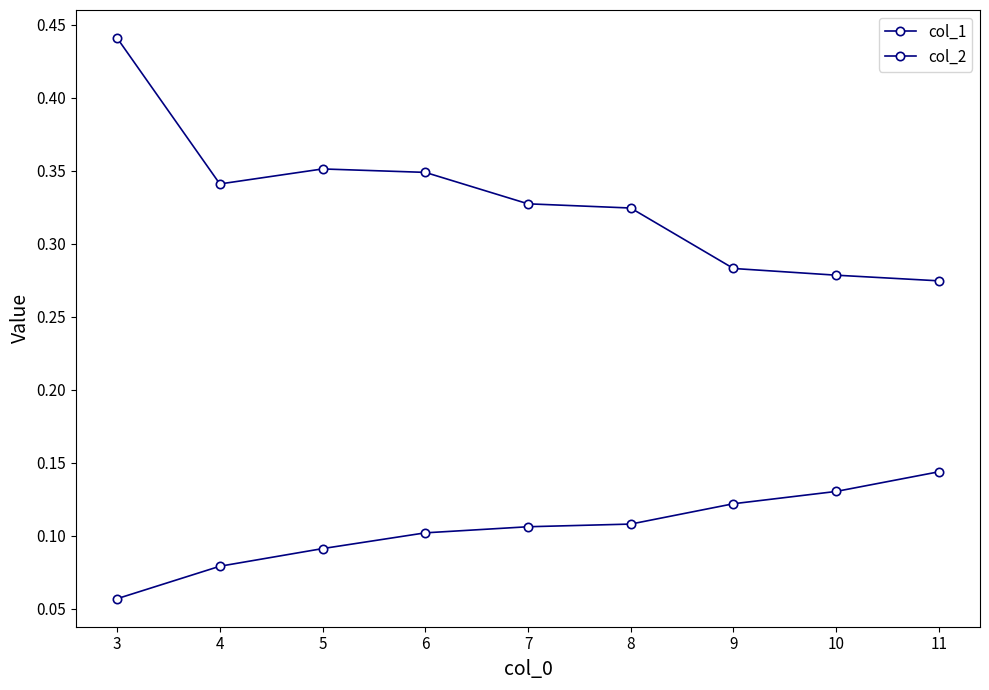

Is this an area chart (filled region under the line)?

No